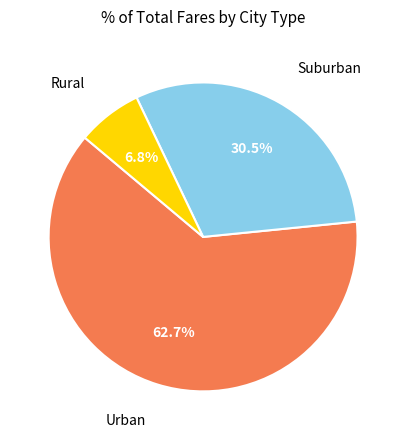

Is there any slice that represents more than half of the pie?

Yes